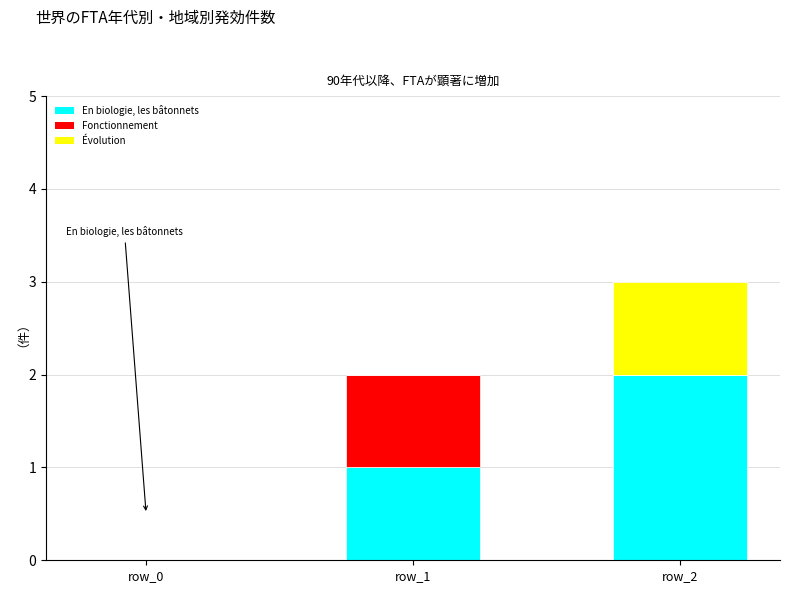

The value of En biologie, les bâtonnets at row_2 is 3. True or false?

False